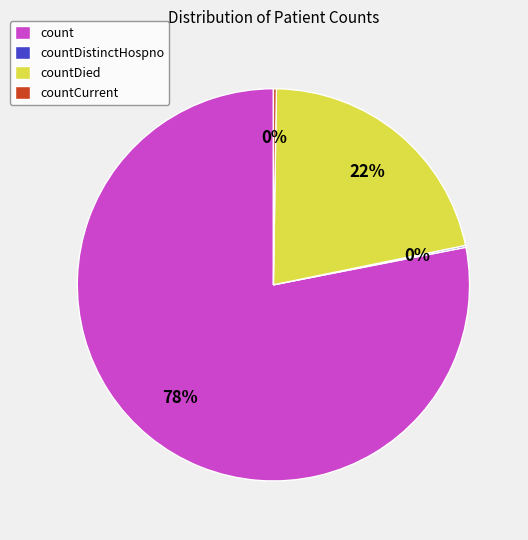

Is it true that countDied is 22% of the pie?

True